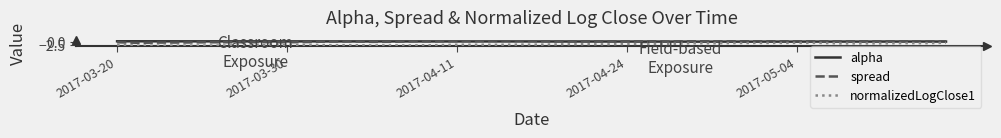

How many distinct data groups are displayed?

3